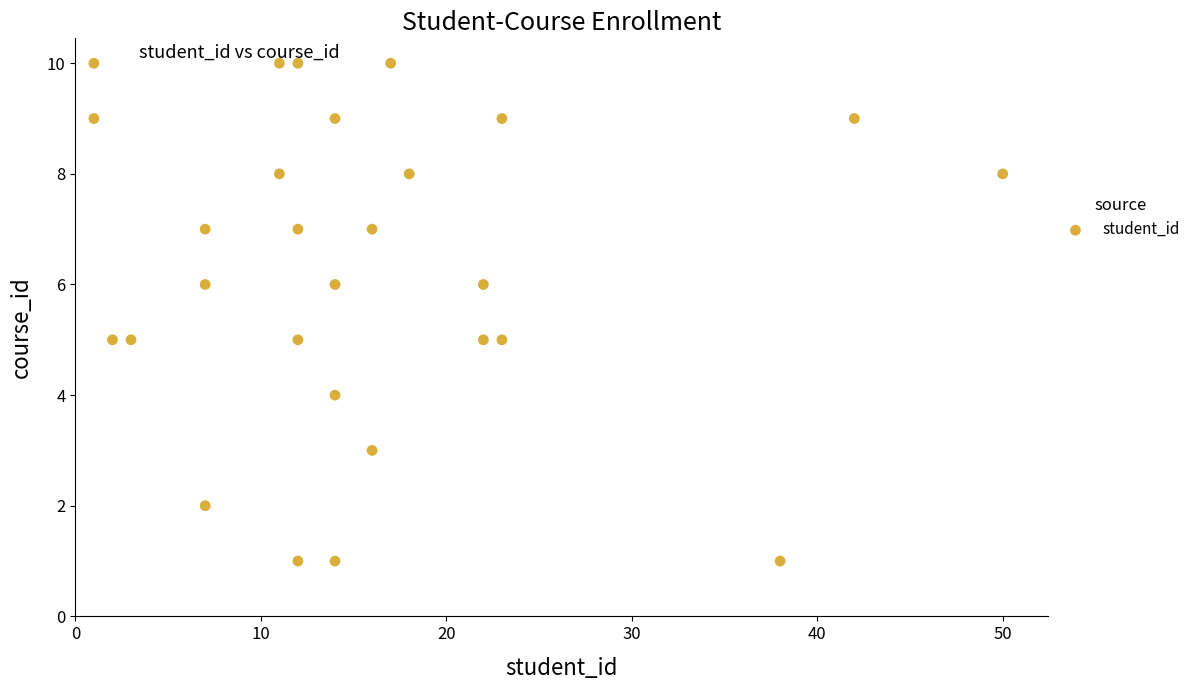

What is the range of X values (max minus min)?

49